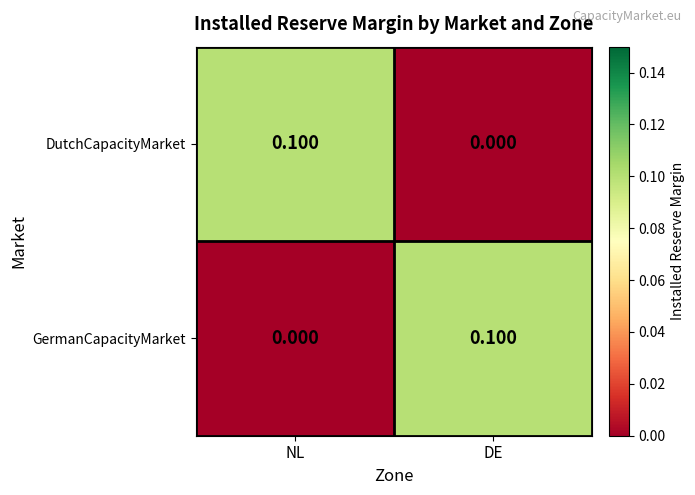

Rank the series at NL from lowest to highest value.

GermanCapacityMarket, DutchCapacityMarket